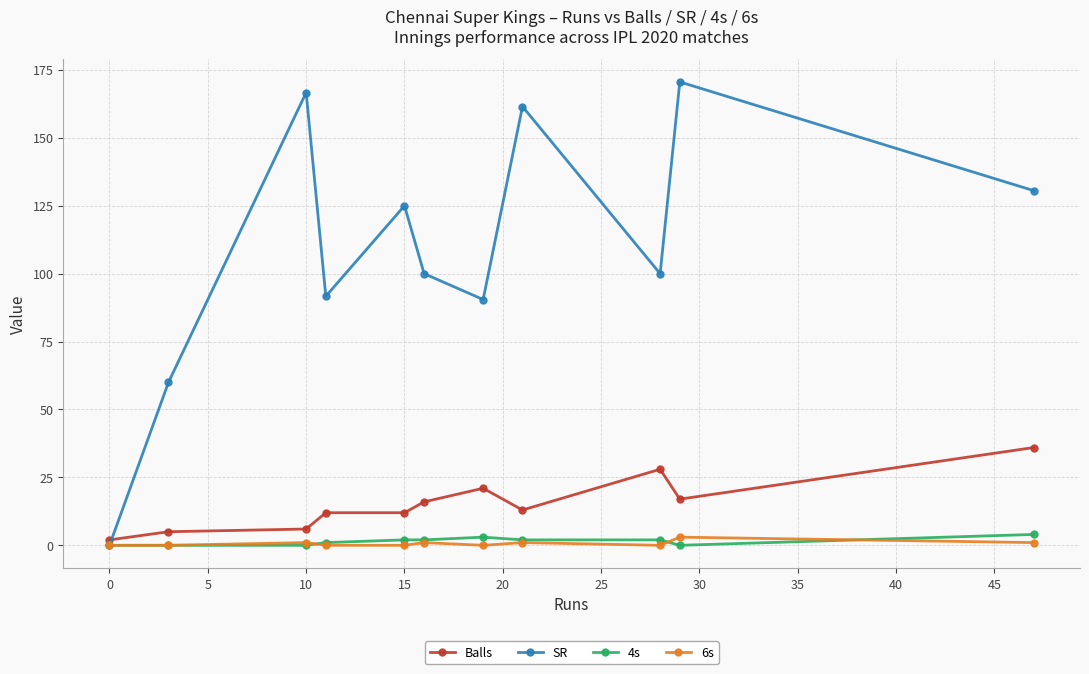

How many intersections are there between SR and Balls?

1